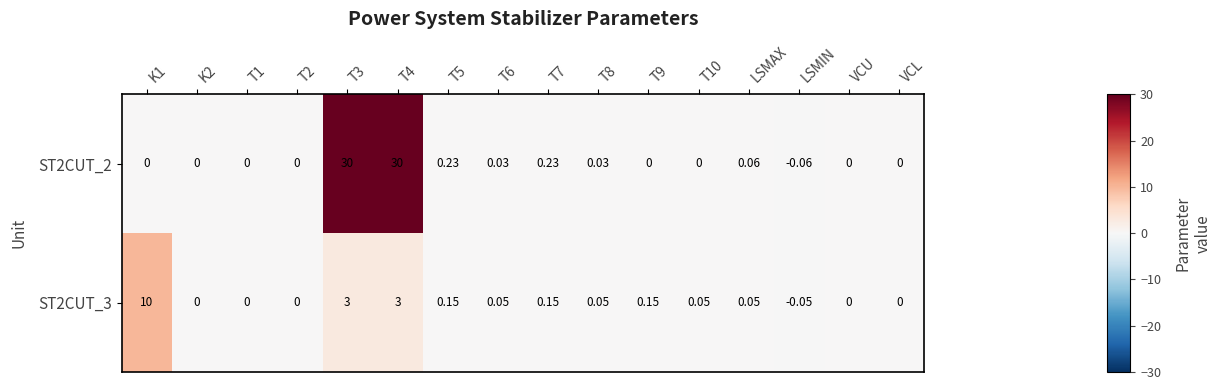

Is the value of ST2CUT_3 at T3 greater than the value of ST2CUT_2 at K2?

Yes